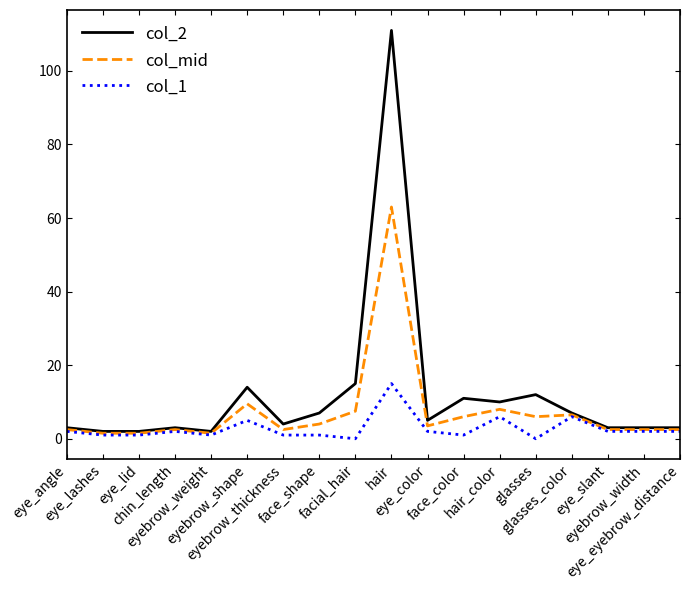

True or false: col_1 has more than 1 points higher than both neighbors.

True